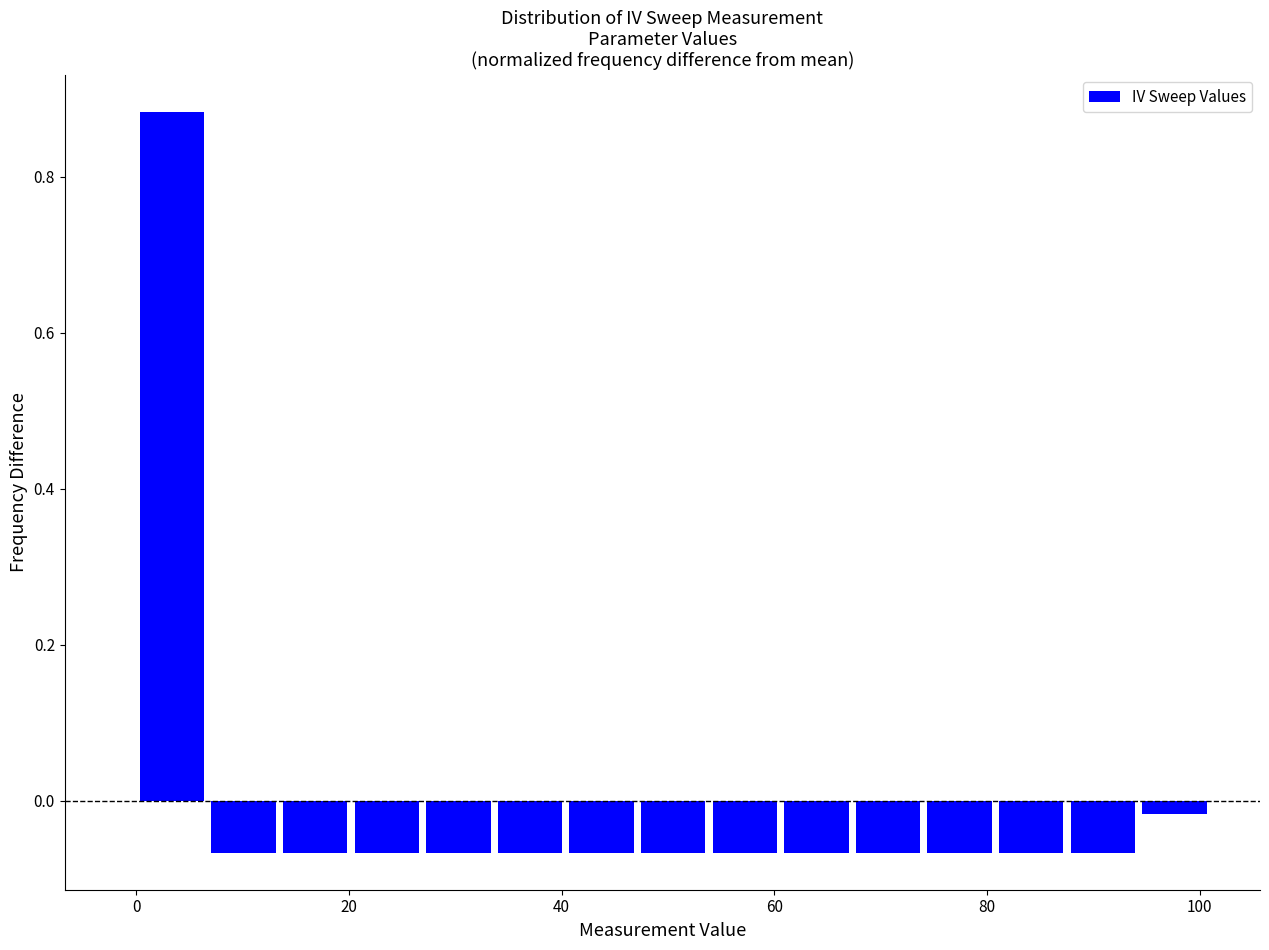

Around what value on the x-axis is the tallest bar? Give the approximate position of its centre, as read against the axis.

4